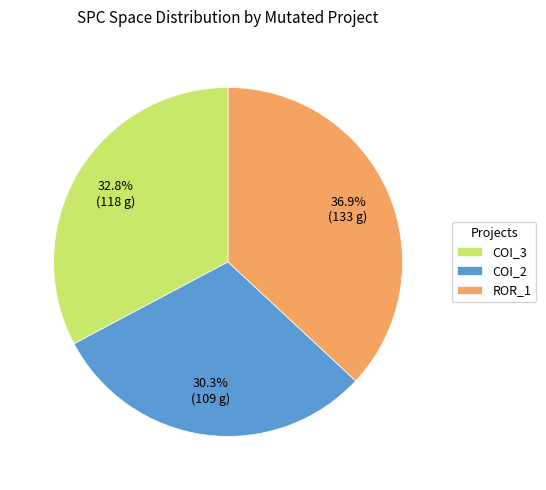

How many segments does this pie chart have?

3